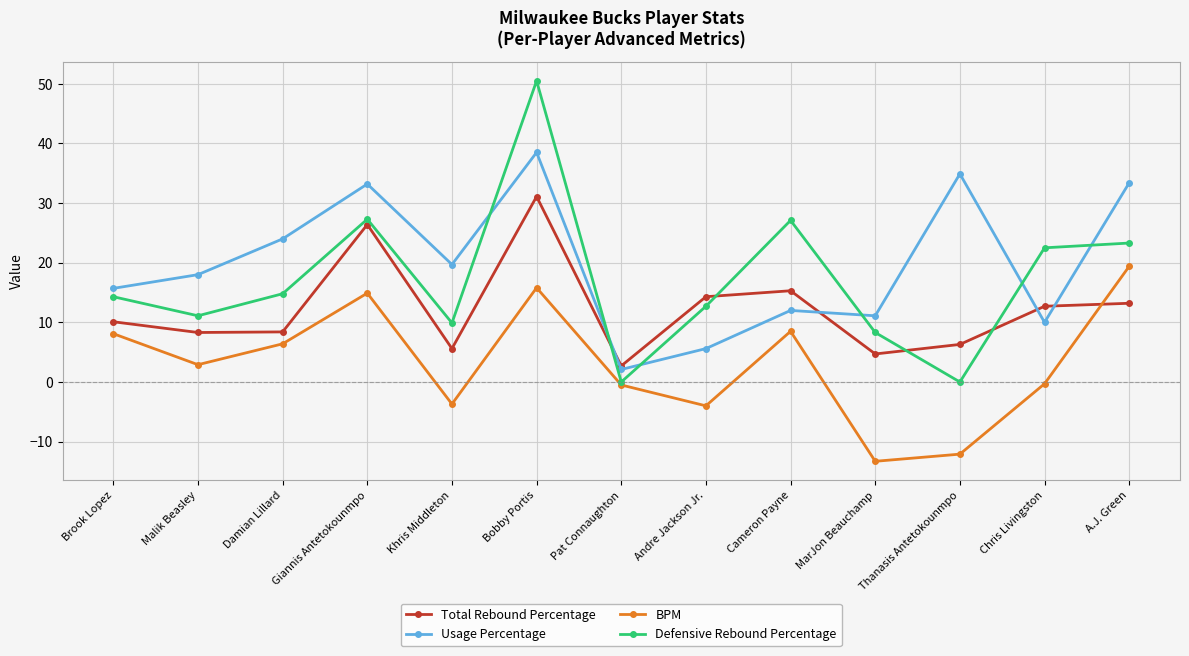

Which category has the lowest value in the Usage Percentage series?

Pat Connaughton